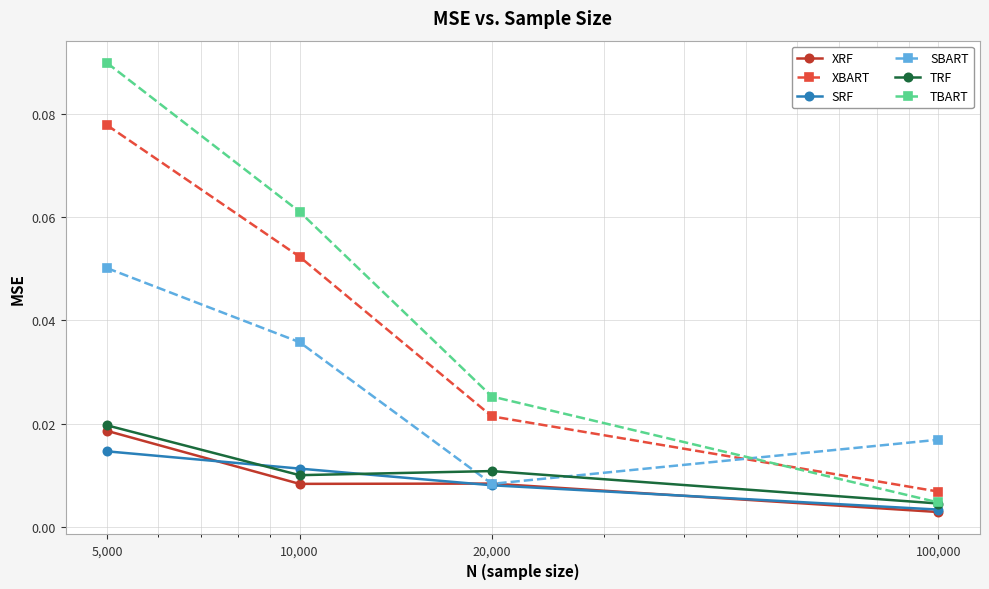

True or false: TBART and SRF intersect in this chart.

False